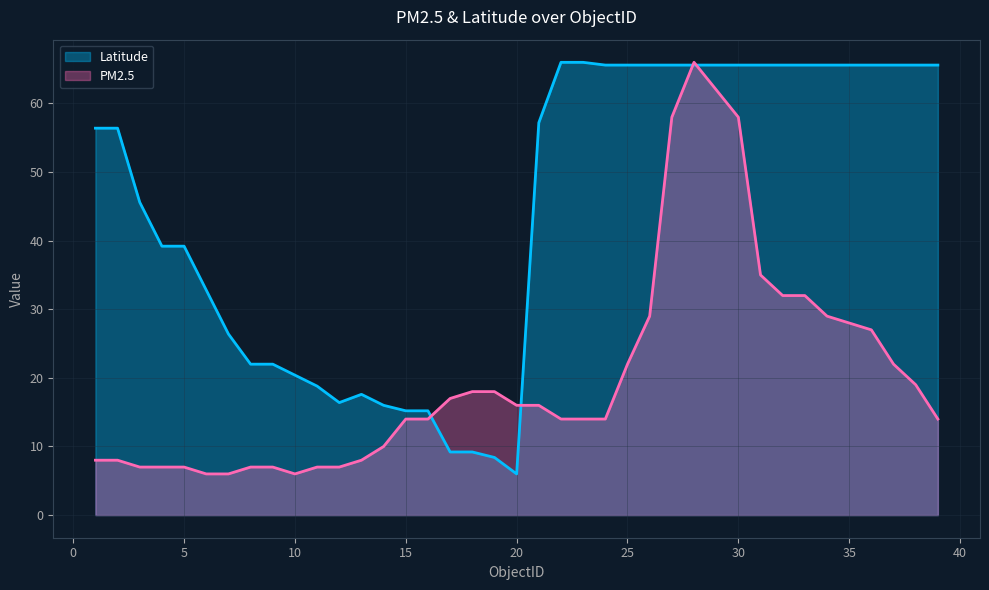

How many values in the Latitude series exceed 56?

21